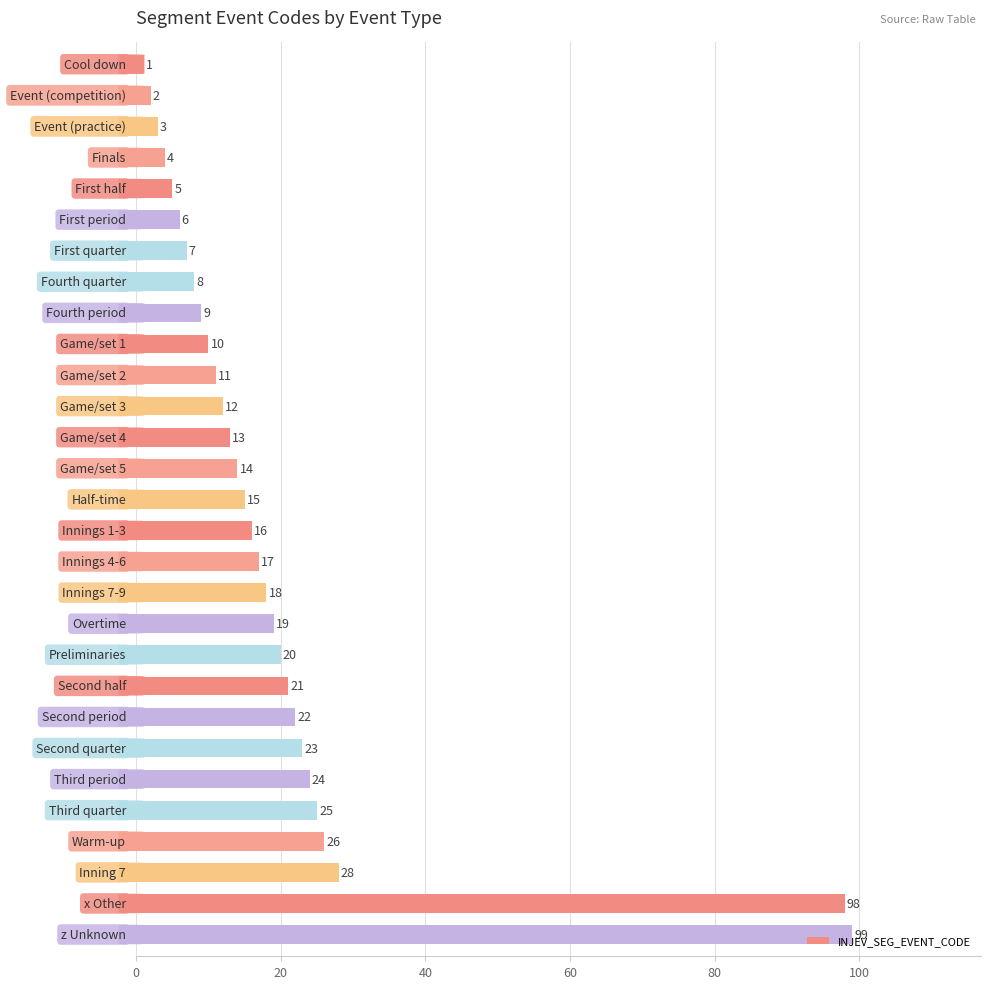

What is the value of the 7th bar from the top?

7